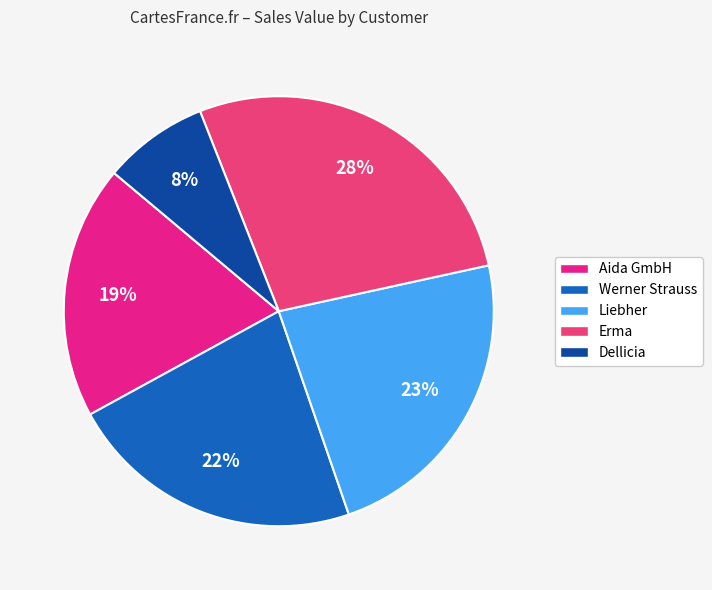

To the nearest percent, what is the difference between the largest and smallest slice percentages?

20%